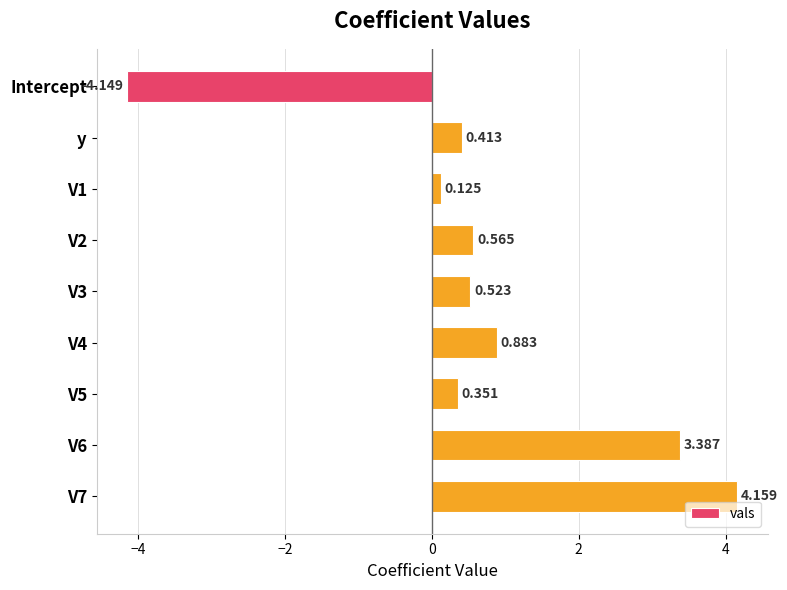

At which category does the chart reach its minimum across all series?

Intercept